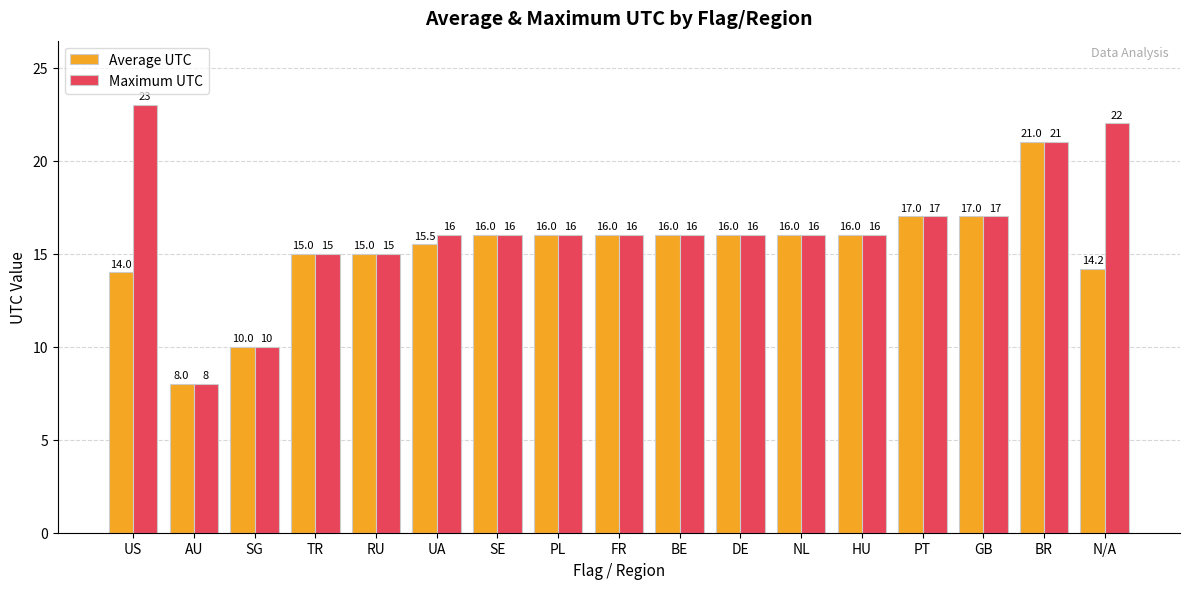

Does the chart contain any negative values?

No